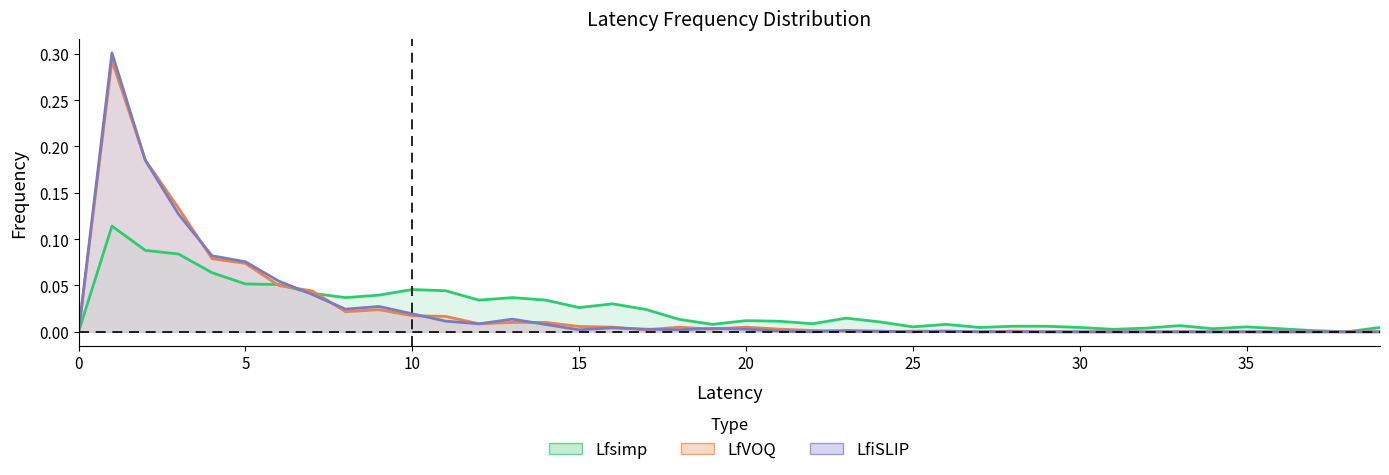

After their last crossing, which series has the higher values: Lfsimp or LfiSLIP?

Lfsimp